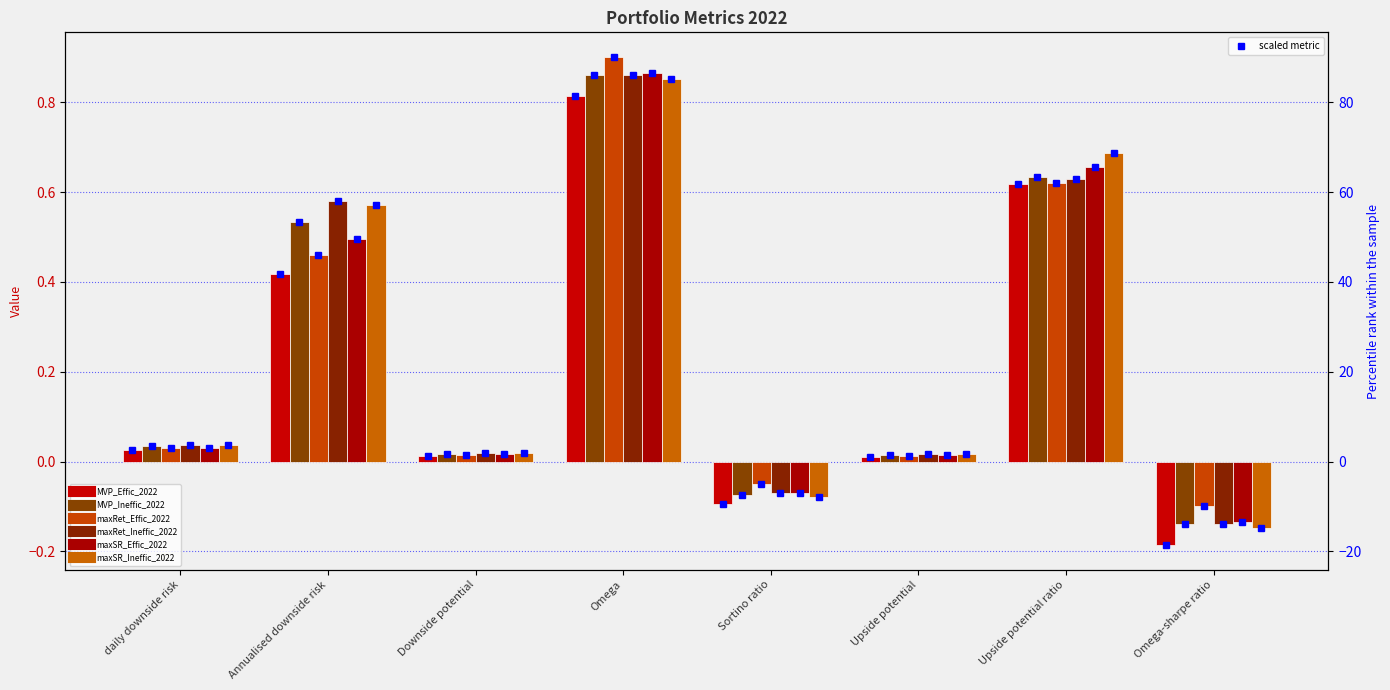

What is the approximate value of maxSR_Ineffic_2022 at Sortino ratio?

-0.1